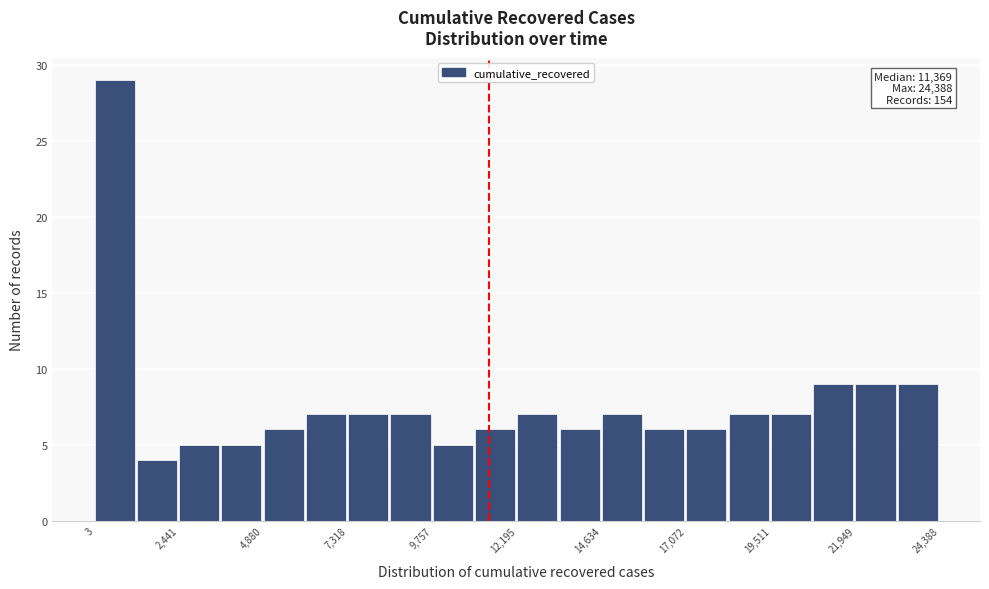

Around what value on the x-axis is the tallest bar? Give the approximate position of its centre, as read against the axis.

500